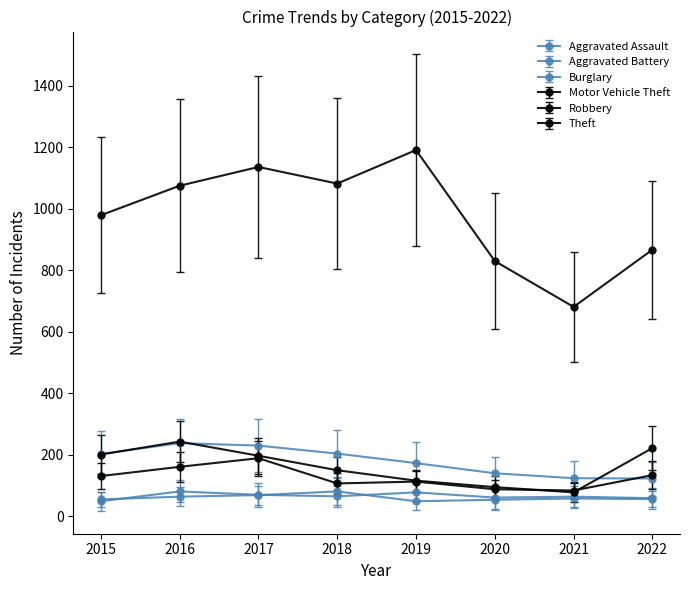

How many data points in Aggravated Battery are less than 58?

4